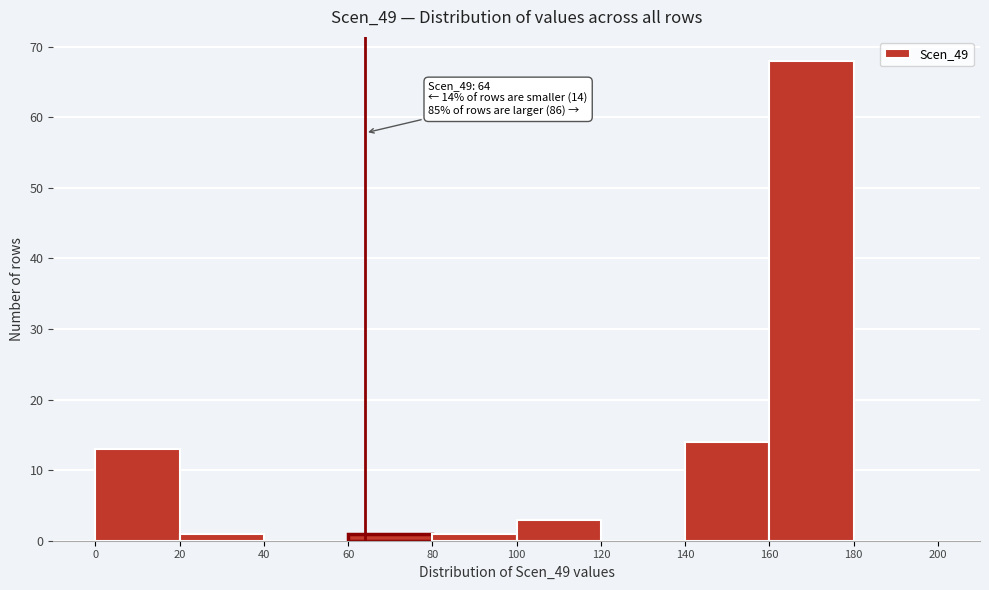

Which range on the x-axis has the tallest bar?

160 to 180